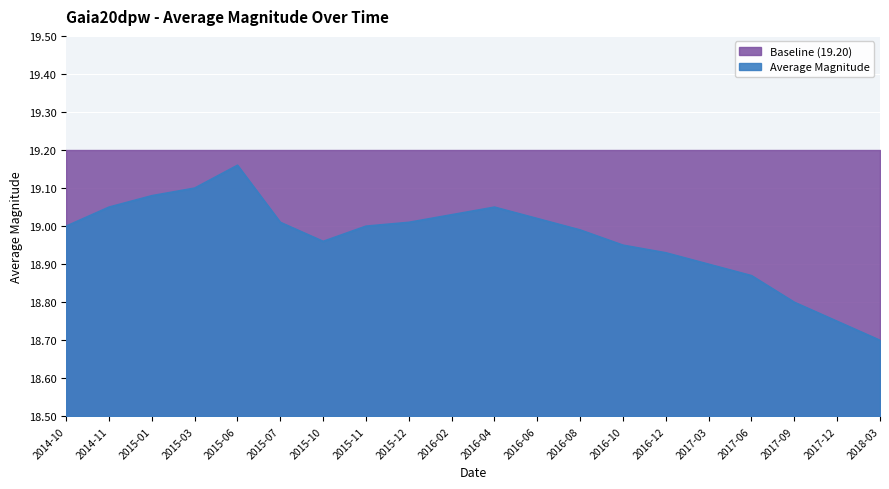

Does the chart display data point markers on the line(s)?

No